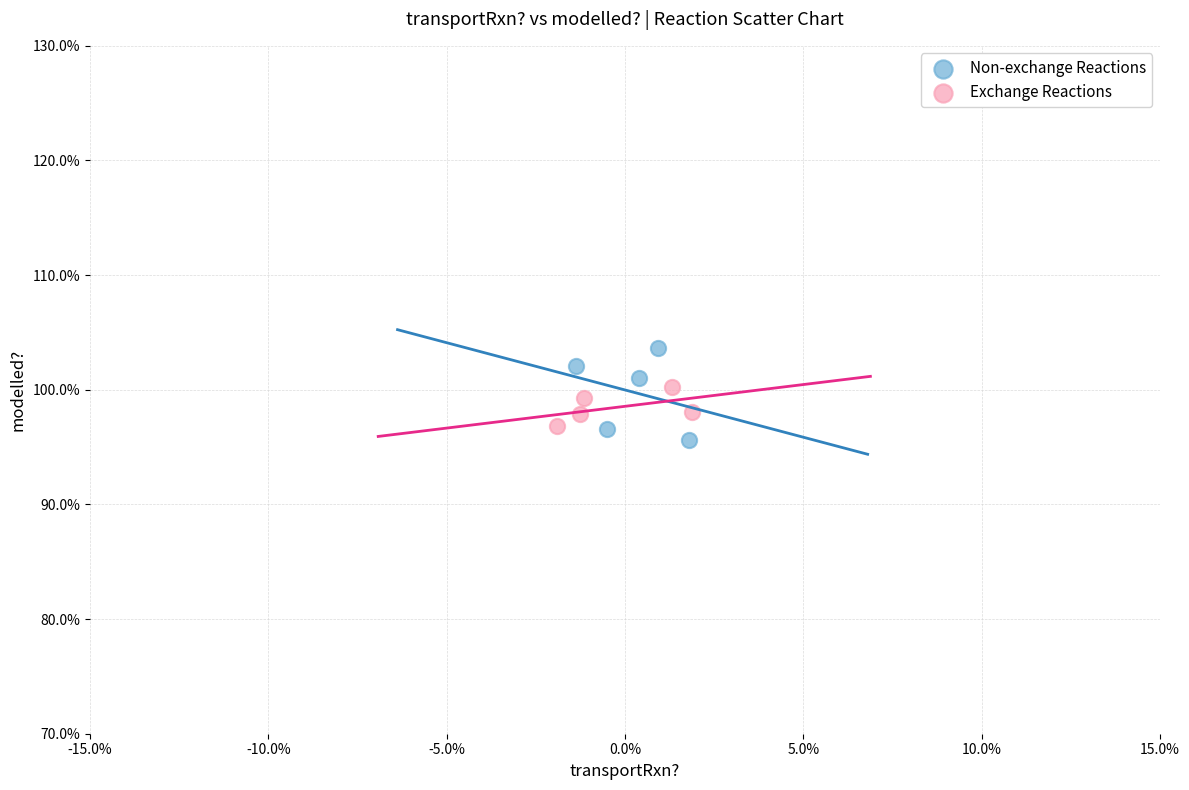

Which series contains the lowest Y value?

Non-exchange Reactions